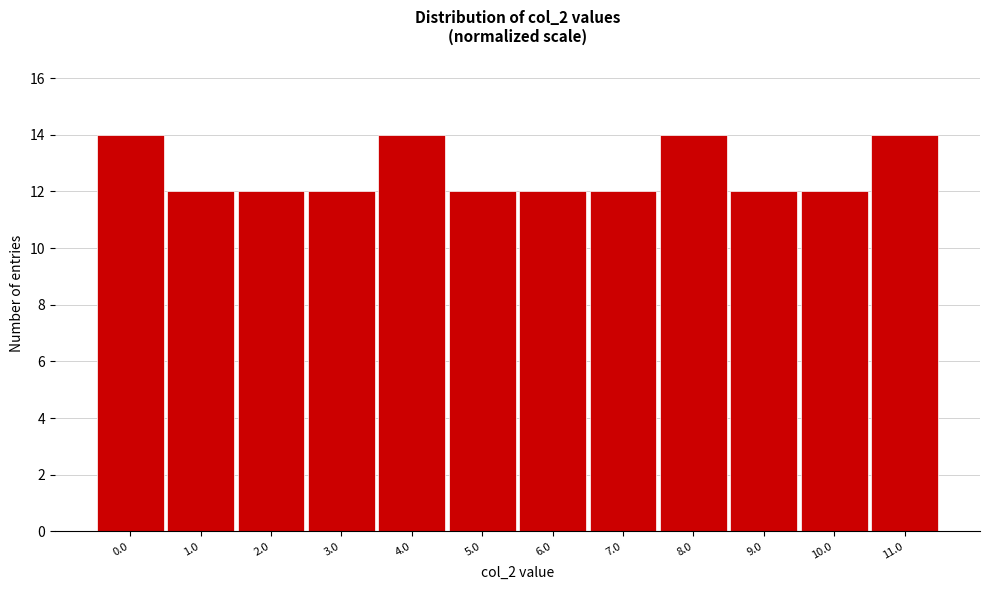

Reading left to right, extract all data points from this chart.

14	12	12	12	14	12	12	12	14	12	12	14